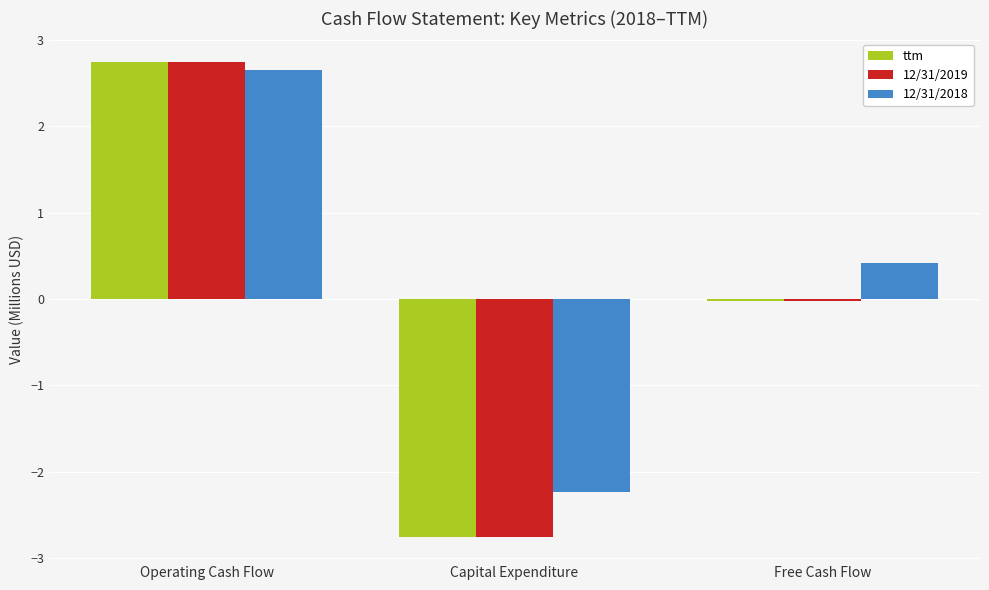

How many data points does each series have?

3